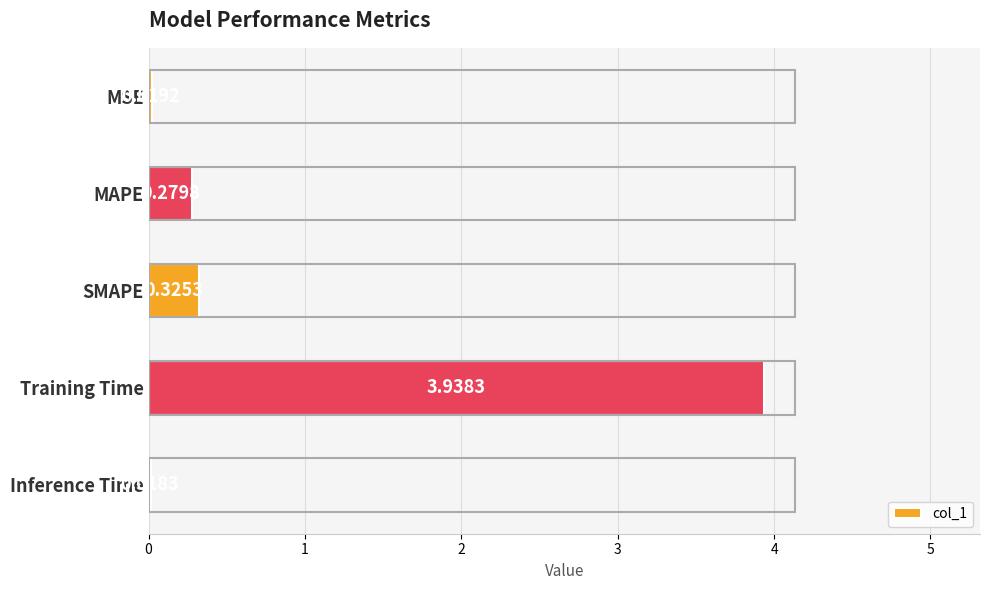

What is the sum of all values?

4.6